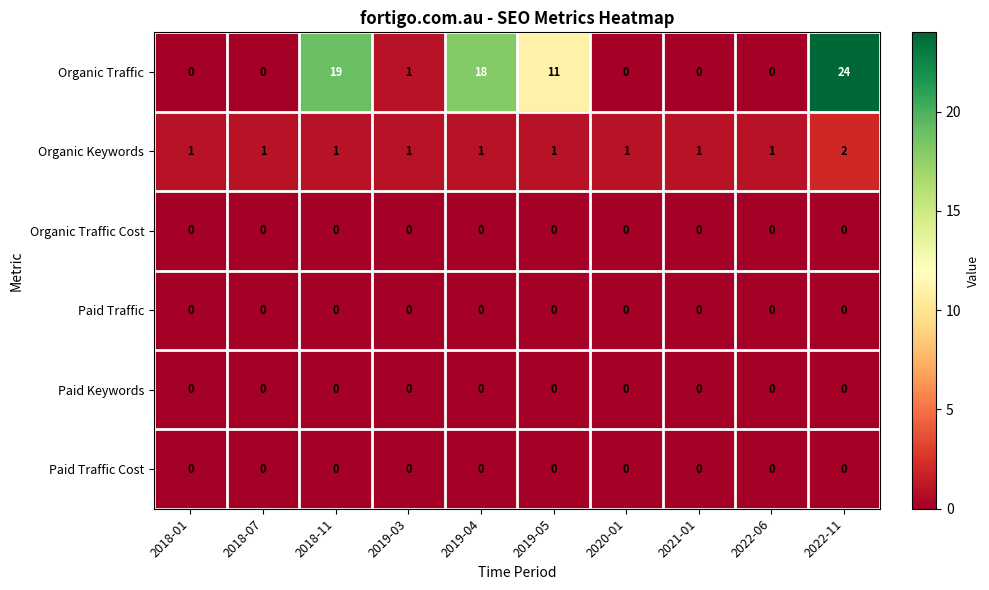

At which label does Organic Traffic first exceed 1?

2018-11